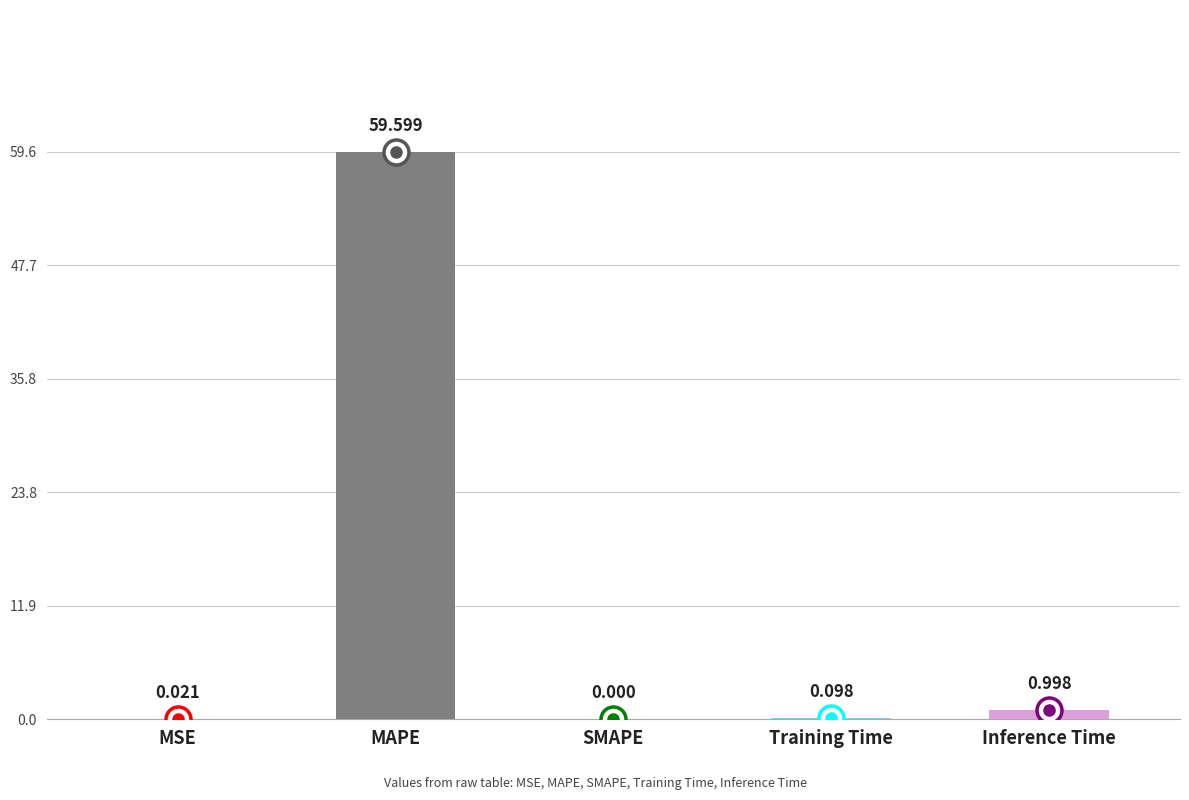

At which label is the value closest to 29?

Inference Time